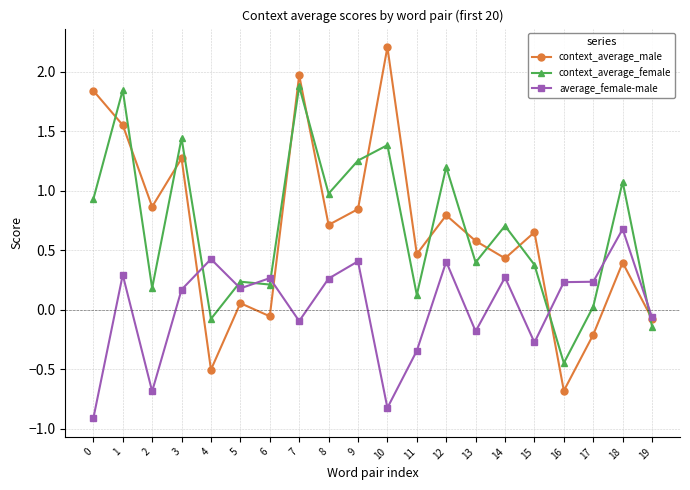

Which series changed the most between 2 and 10?

context_average_male